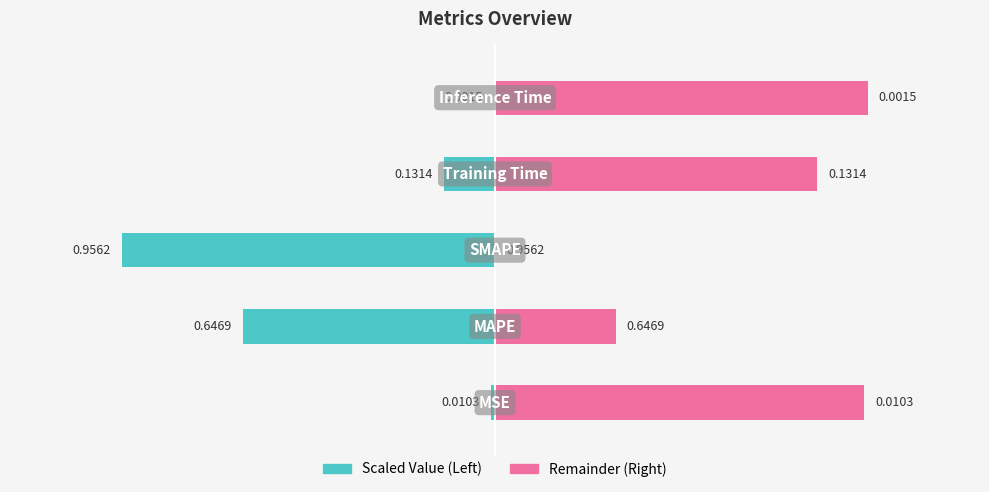

What is the sum of the values at SMAPE and MAPE?

1.6